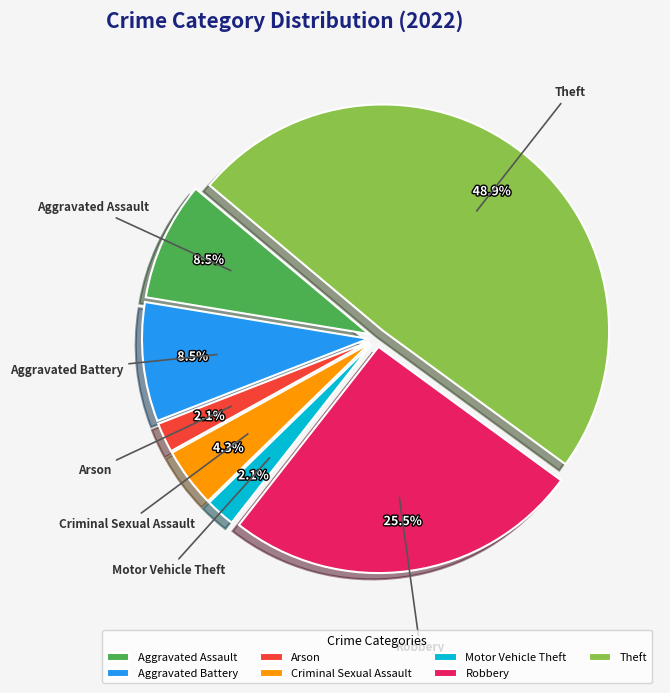

Which slice is the largest?

Theft